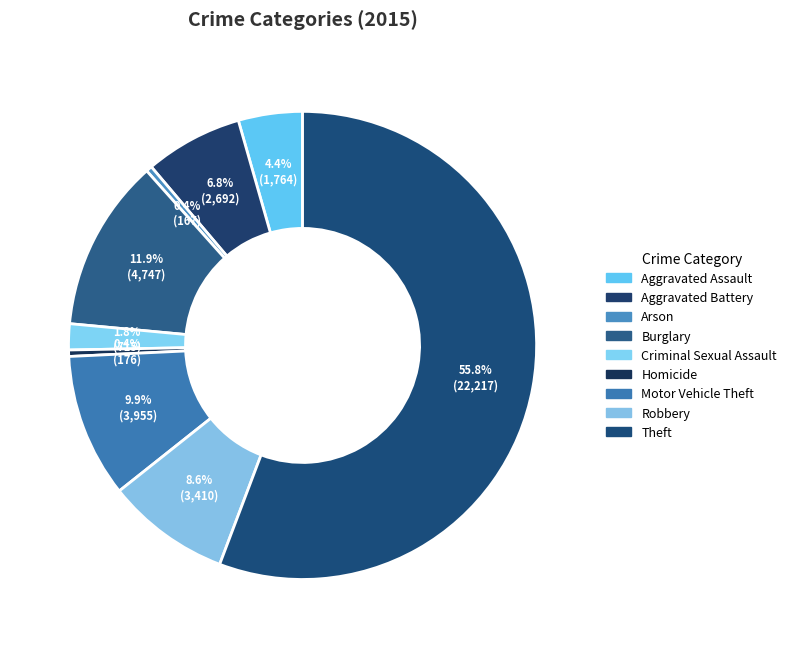

Which category accounts for the majority?

Theft